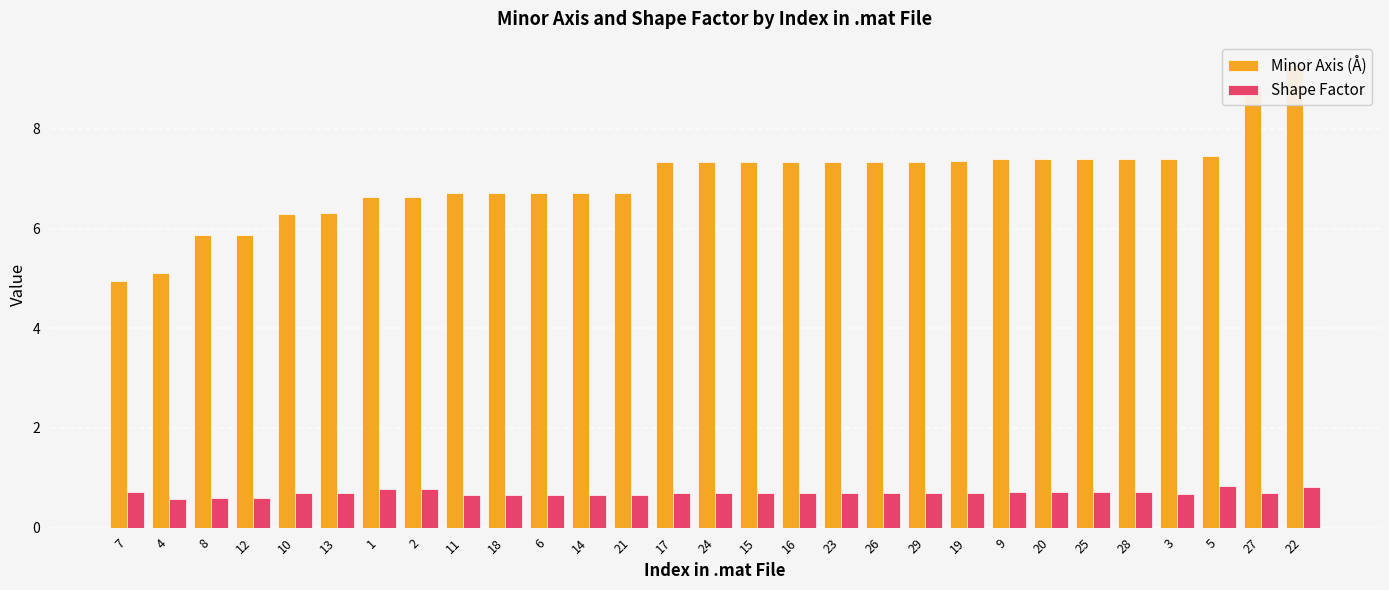

Are the bars horizontal?

No